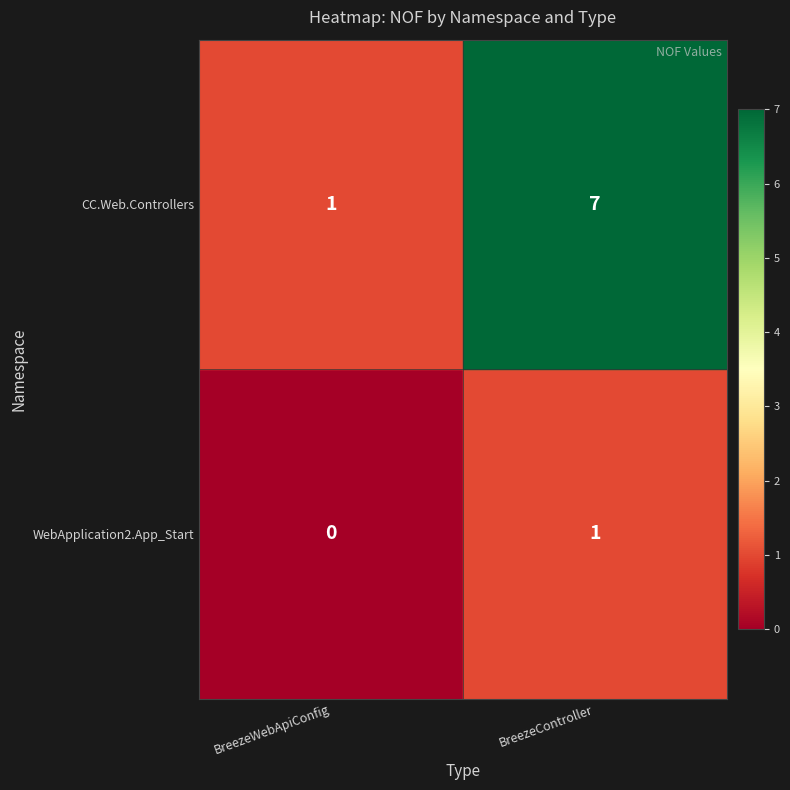

What is the difference between the highest and lowest values at BreezeController?

6